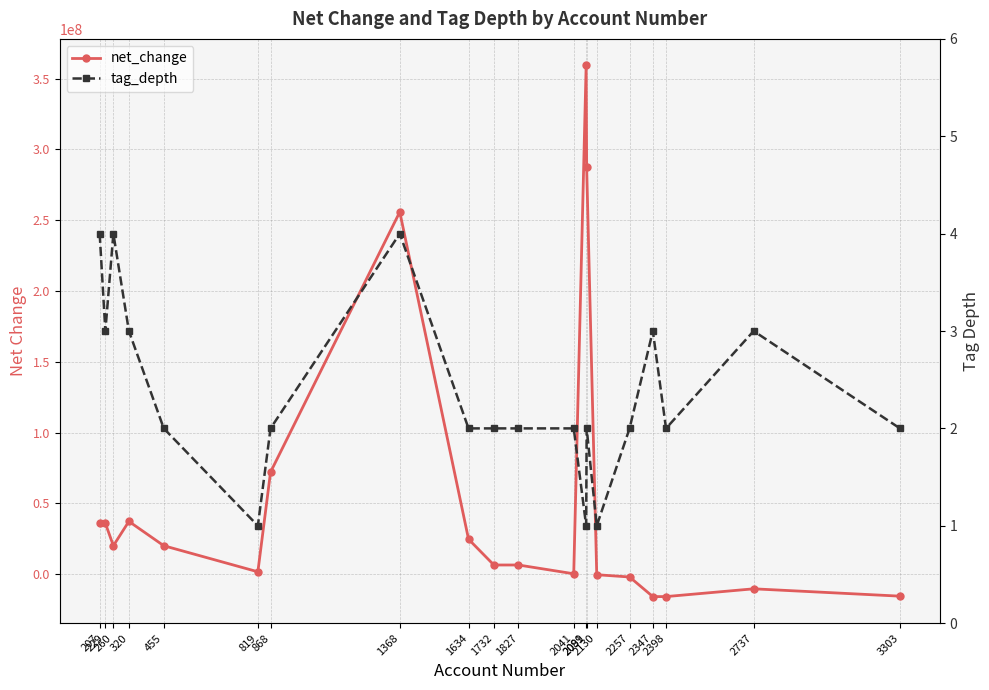

At which label does tag_depth reach its peak?

207